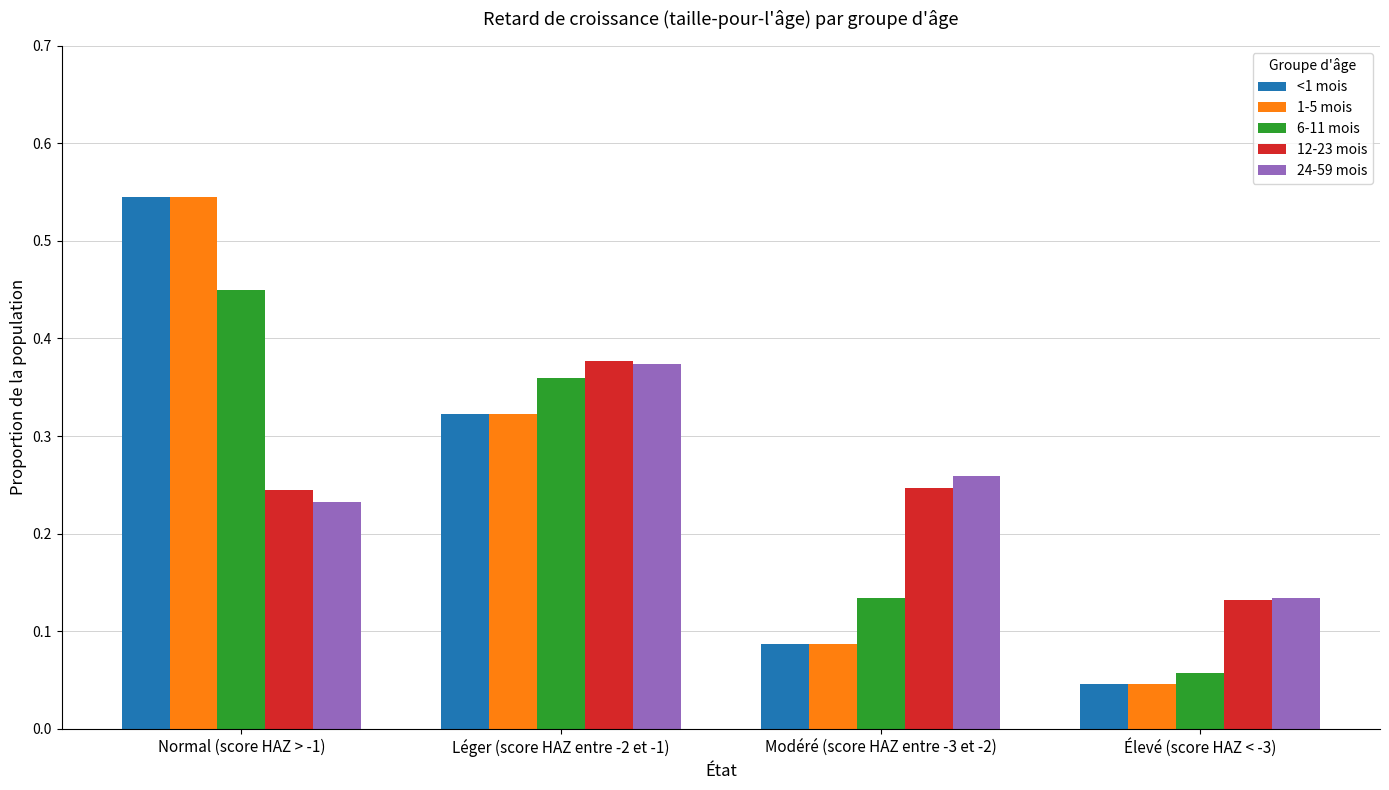

What is the sum of all 1-5 mois values?

1.0